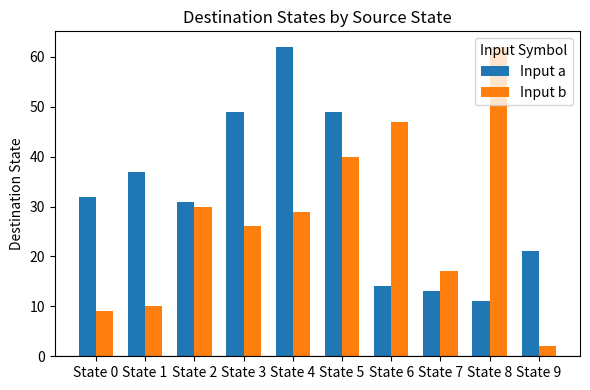

Count the number of data series in this chart.

2